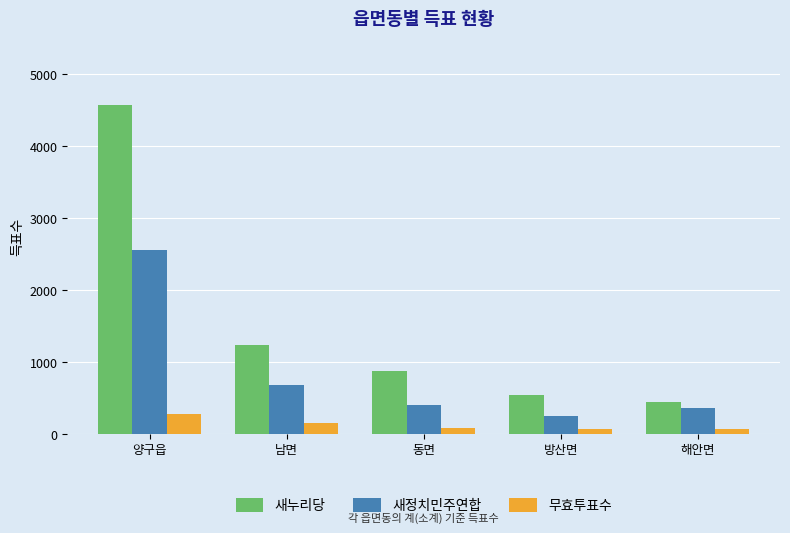

What is the difference between the highest and lowest values at 동면?

794